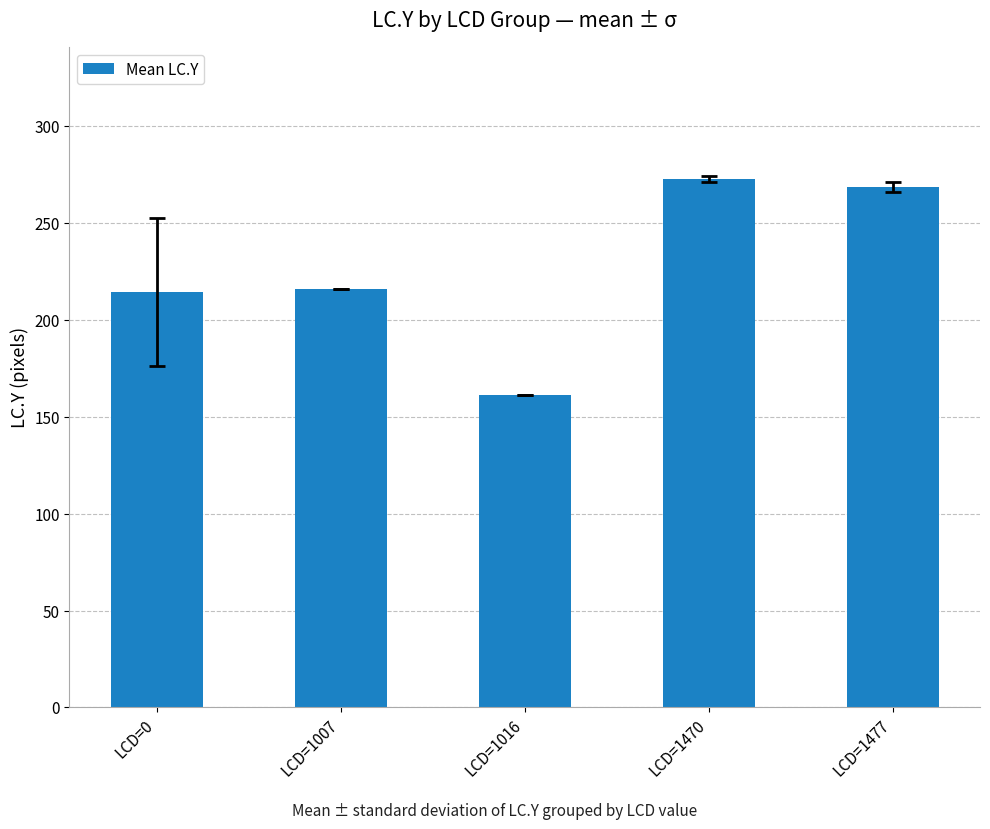

How many values are below 216?

2